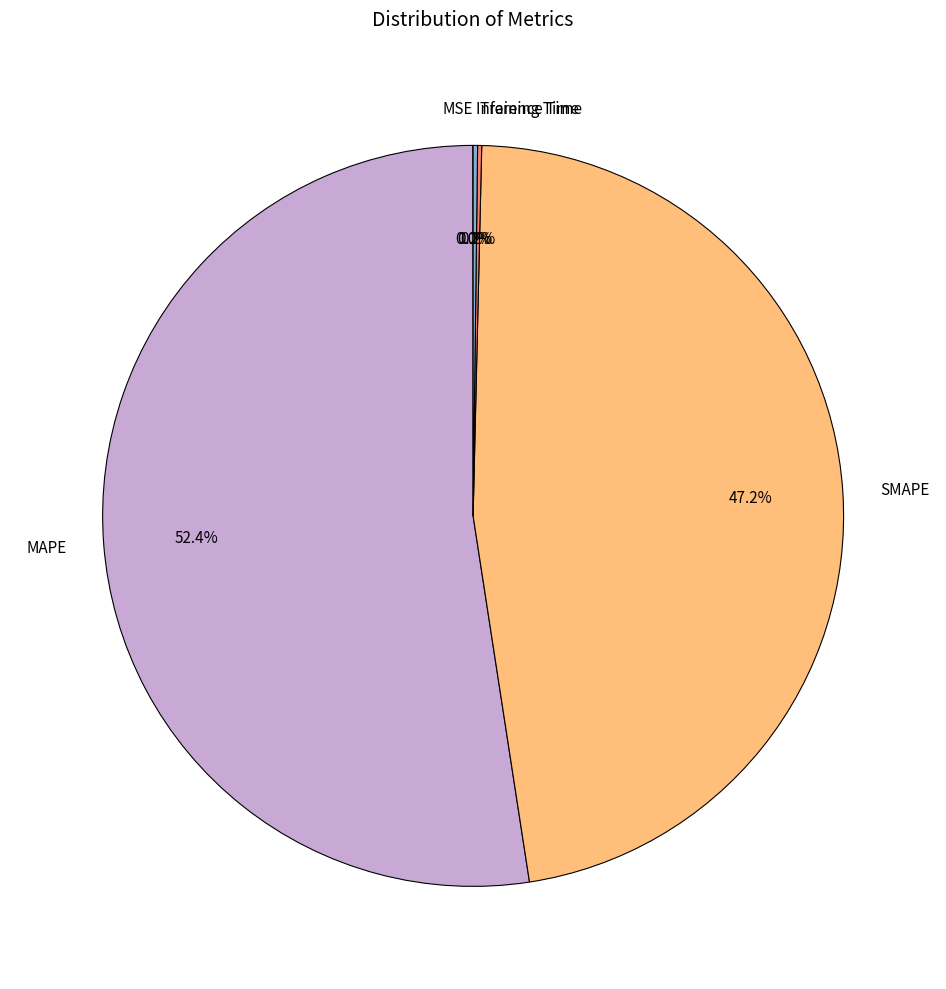

Which slice is the largest?

MAPE